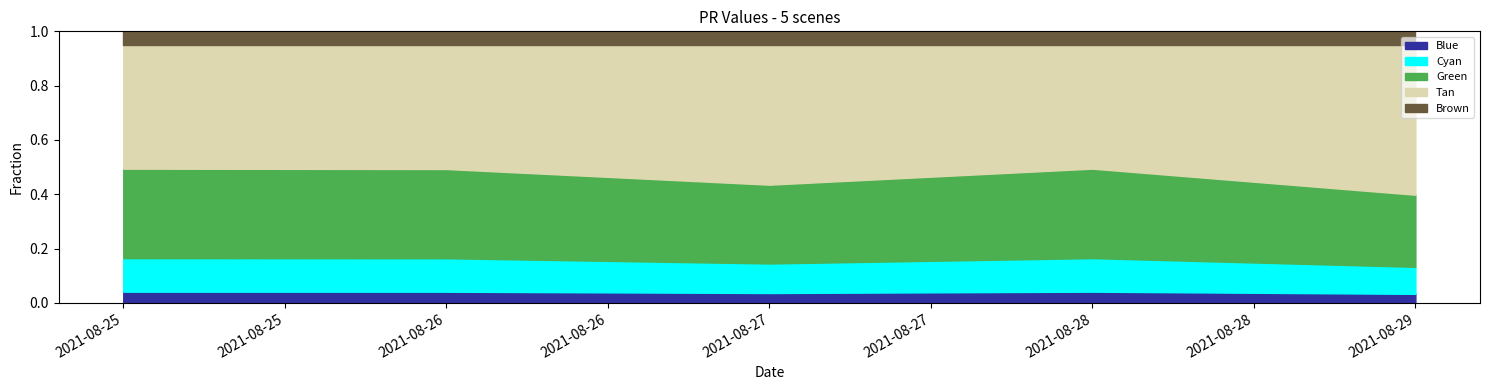

What is the total value across all series at 2021-08-28?

1.0